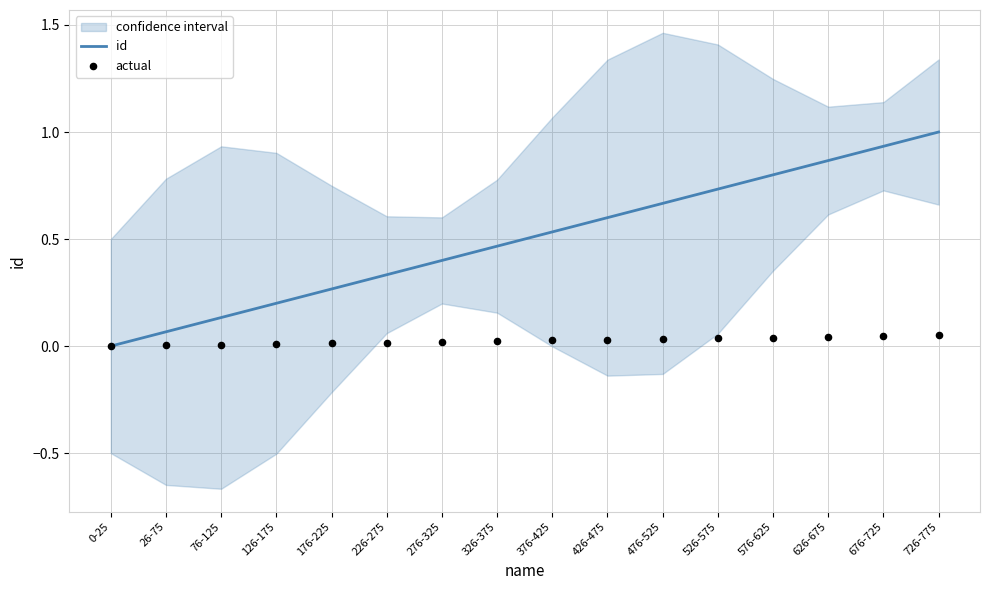

The value of id at 476-525 is 1.1. True or false?

False